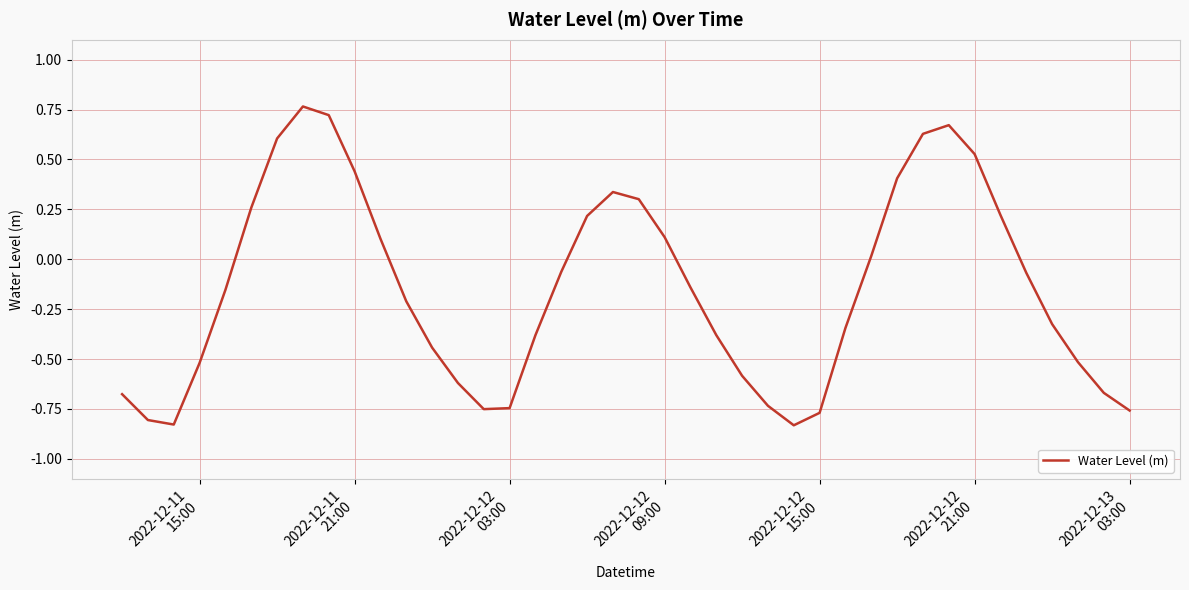

What is the difference between the maximum and minimum values?

1.6